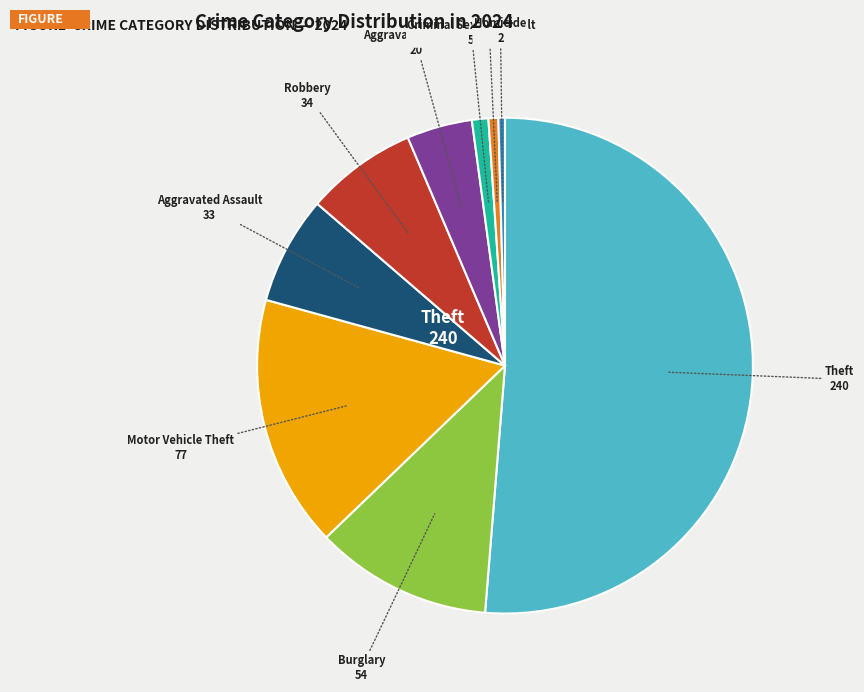

Is there a majority slice in this chart?

Yes